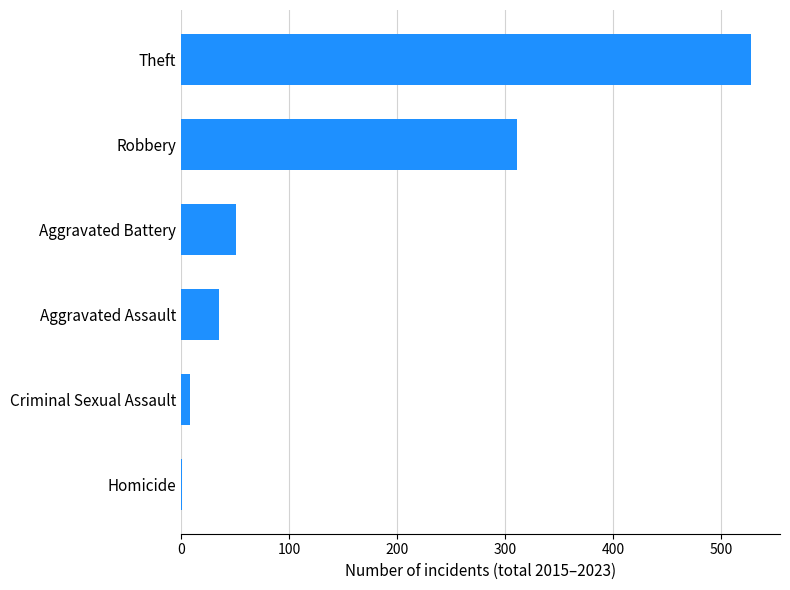

What is the greatest value displayed?

528